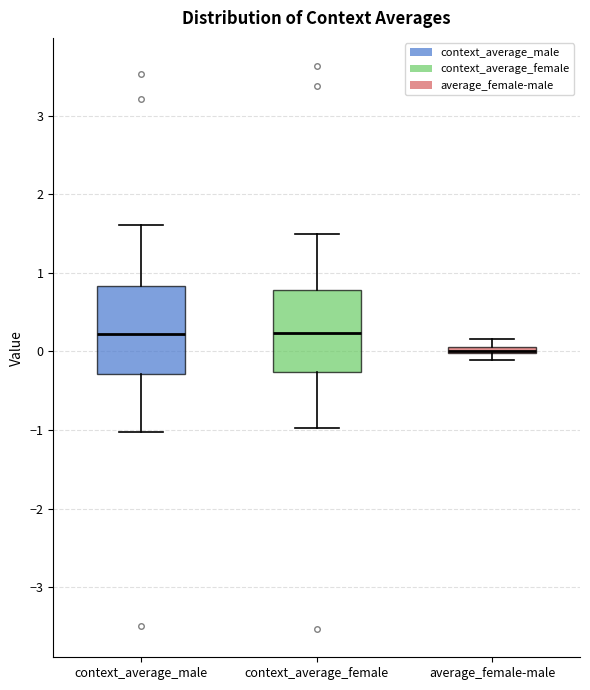

Which box's median line is the lowest?

average_female-male